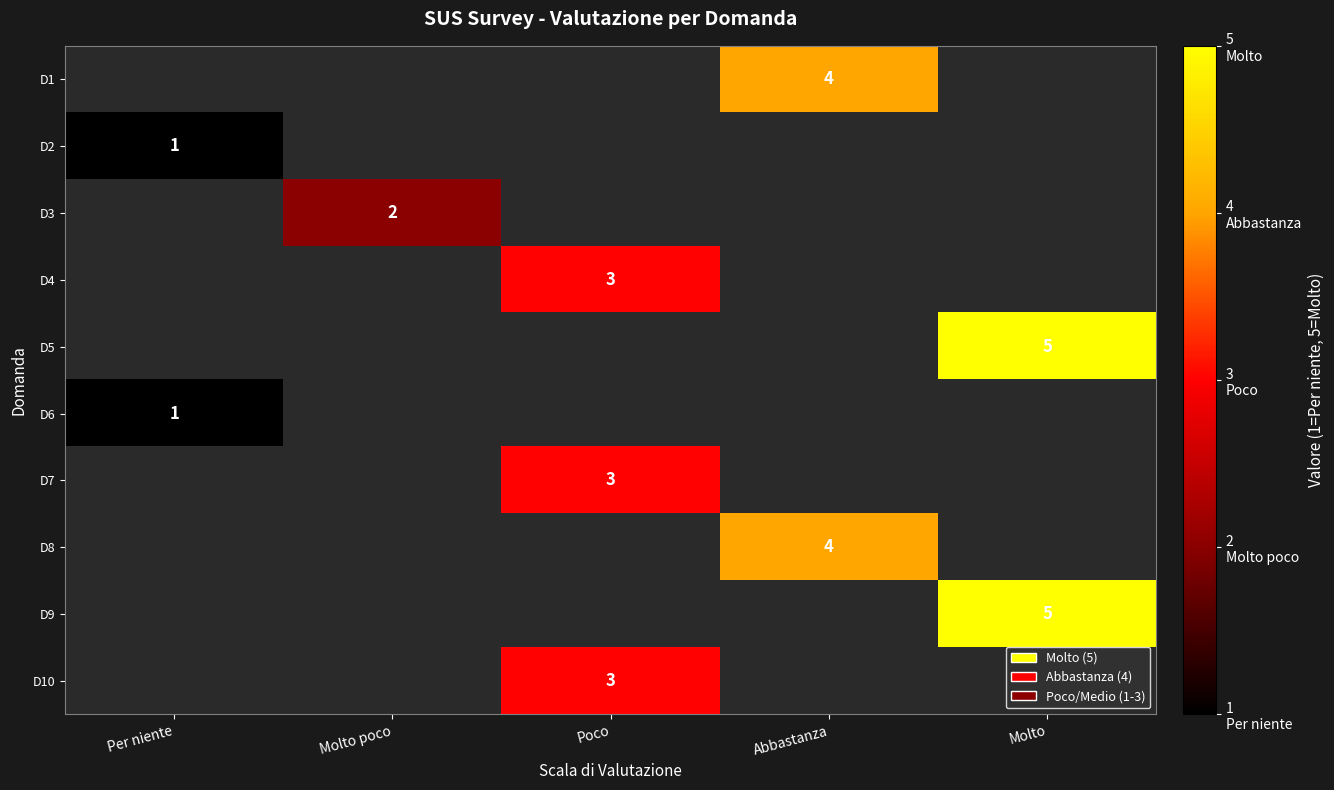

The value of D4 at Poco is 3. True or false?

True